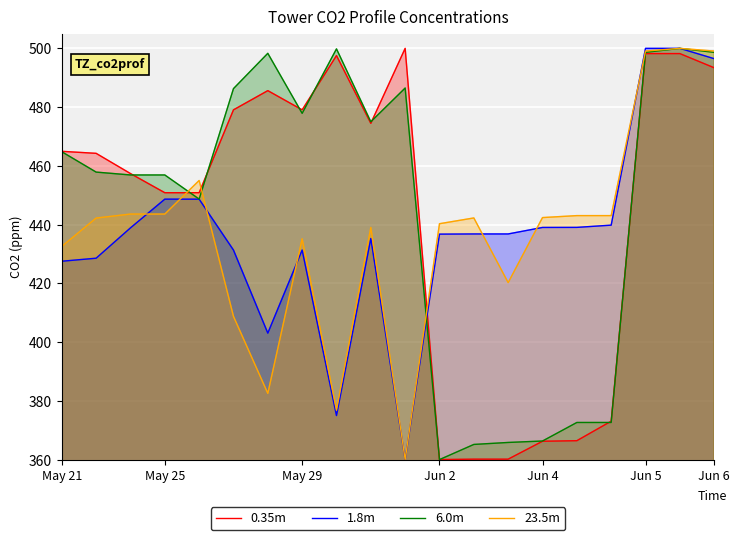

The value of 0.35m at Jun 4 is 81.2. True or false?

False